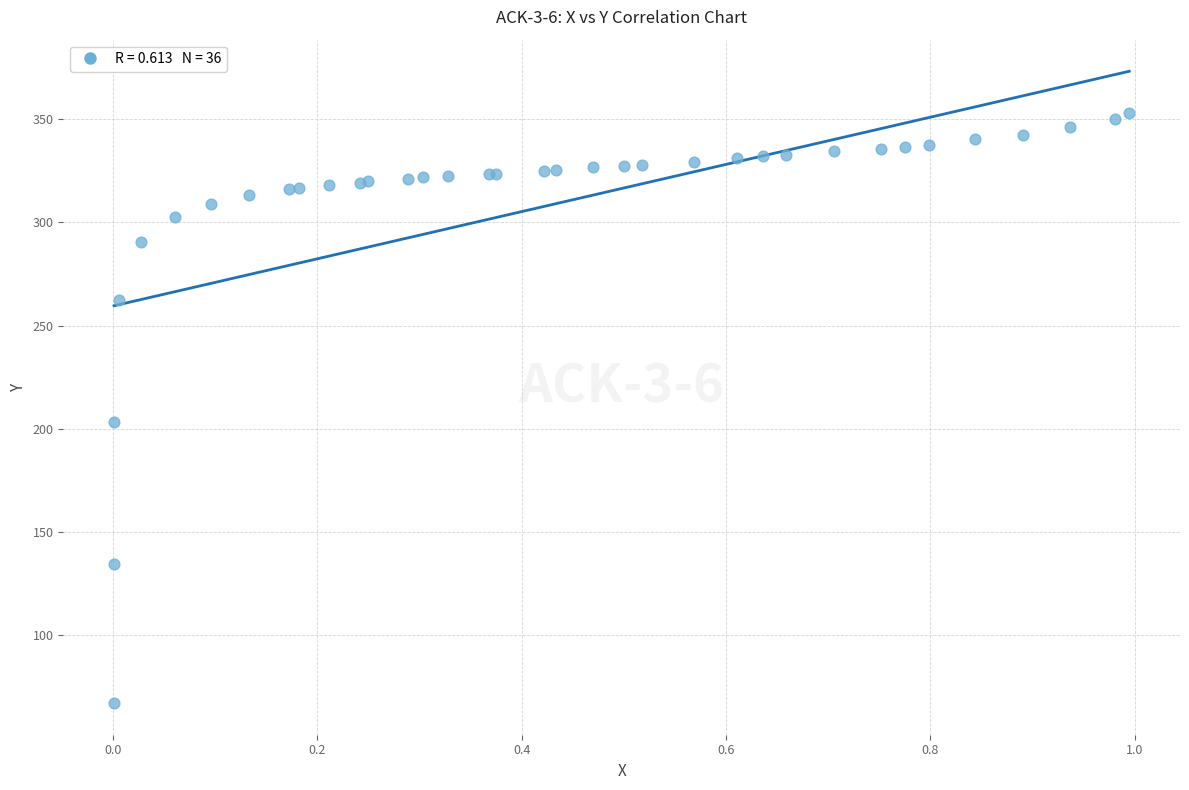

What Y value in the scatter plot is closest to 209?

203.0